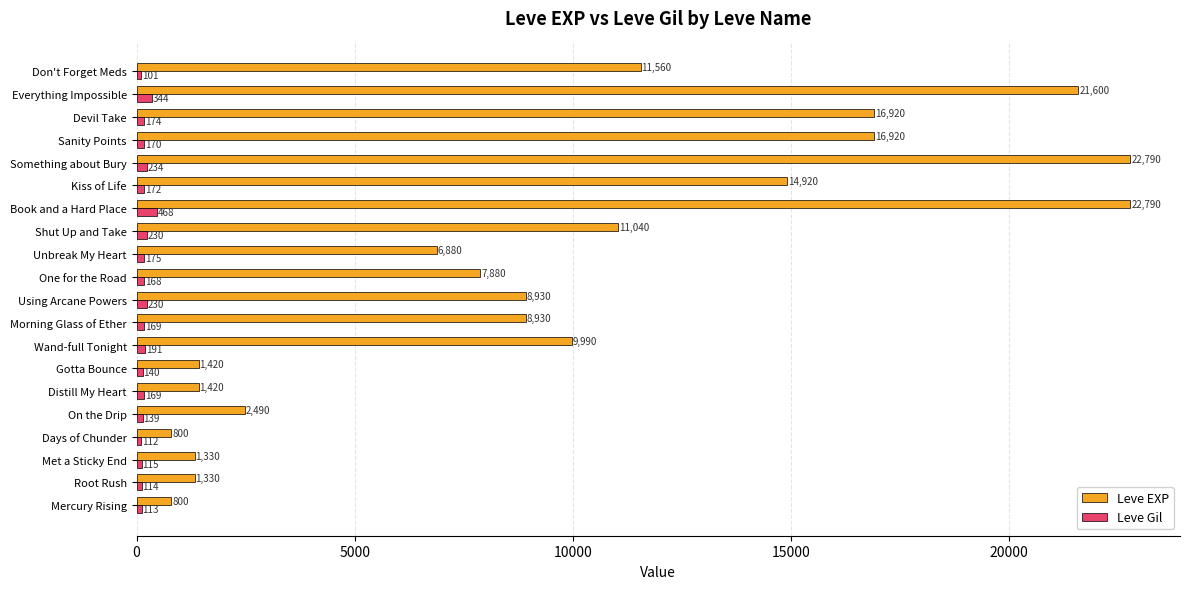

Is the value of Leve EXP at Book and a Hard Place greater than the value of Leve Gil at Something about Bury?

Yes